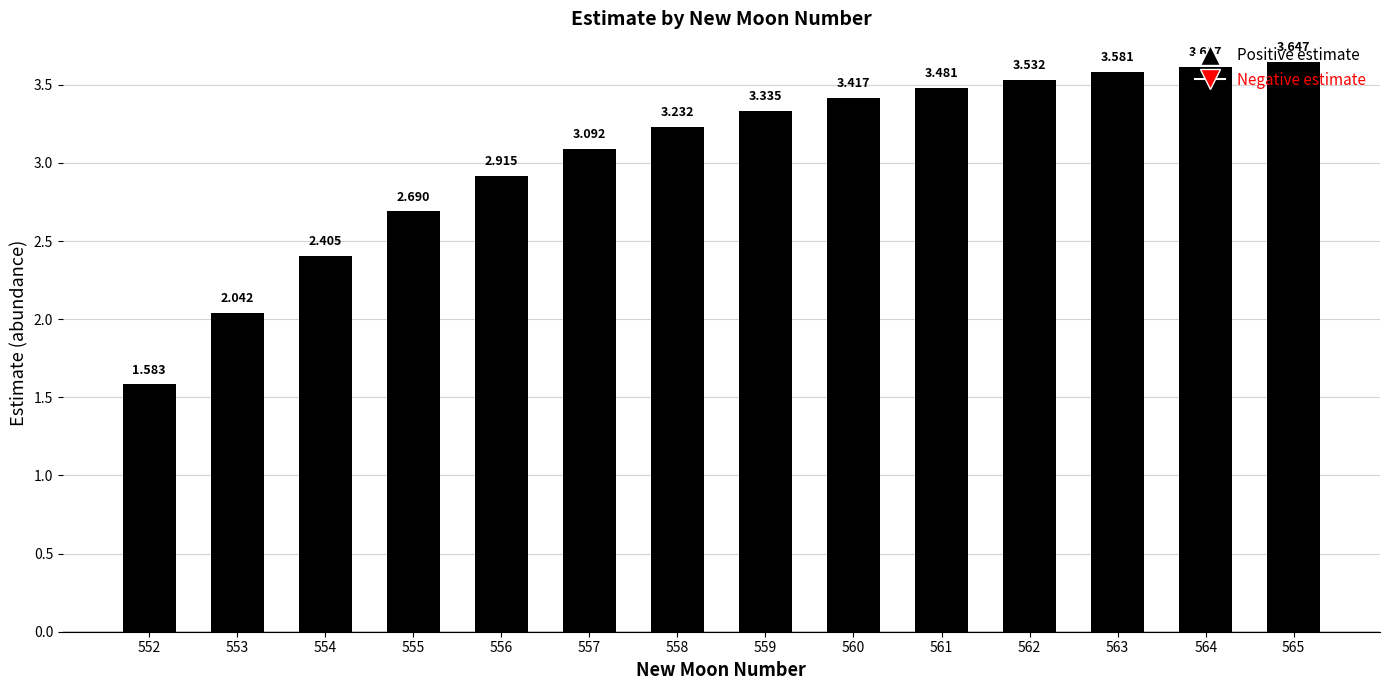

The chart shows a value of 3.1 at 557. True or false?

True